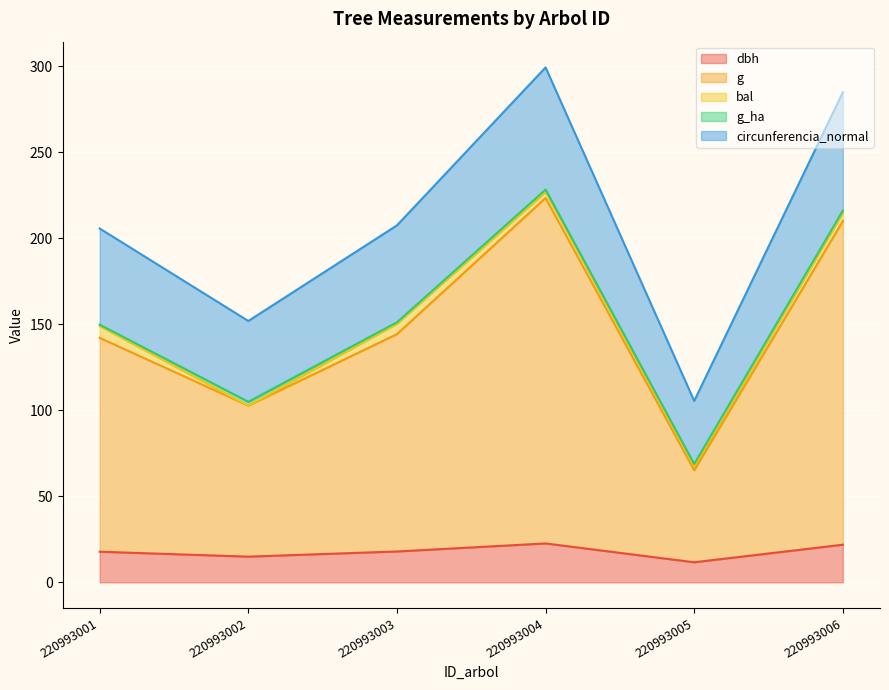

True or false: g and circunferencia_normal cross at least once.

False